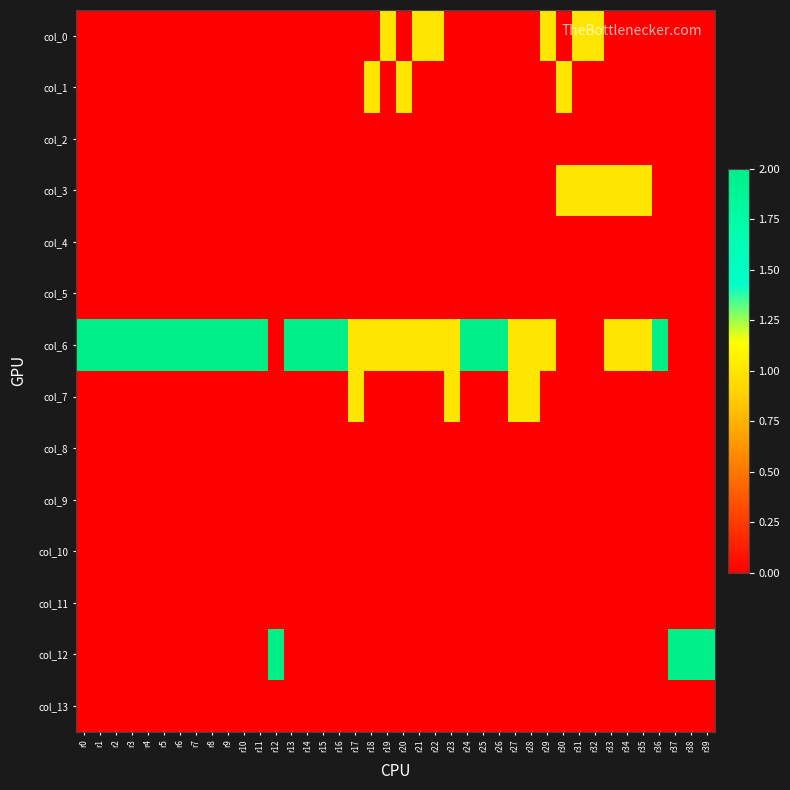

Reading left to right, list all the values displayed in this chart.

col_0: r0=0	r1=0	r2=0	r3=0	r4=0	r5=0	r6=0	r7=0	r8=0	r9=0	r10=0	r11=0	r12=0	r13=0	r14=0	r15=0	r16=0	r17=0	r18=0	r19=1	r20=0	r21=1	r22=1	r23=0	r24=0	r25=0	r26=0	r27=0	r28=0	r29=1	r30=0	r31=1	r32=1	r33=0	r34=0	r35=0	r36=0	r37=0	r38=0	r39=0
col_1: r0=0	r1=0	r2=0	r3=0	r4=0	r5=0	r6=0	r7=0	r8=0	r9=0	r10=0	r11=0	r12=0	r13=0	r14=0	r15=0	r16=0	r17=0	r18=1	r19=0	r20=1	r21=0	r22=0	r23=0	r24=0	r25=0	r26=0	r27=0	r28=0	r29=0	r30=1	r31=0	r32=0	r33=0	r34=0	r35=0	r36=0	r37=0	r38=0	r39=0
col_2: r0=0	r1=0	r2=0	r3=0	r4=0	r5=0	r6=0	r7=0	r8=0	r9=0	r10=0	r11=0	r12=0	r13=0	r14=0	r15=0	r16=0	r17=0	r18=0	r19=0	r20=0	r21=0	r22=0	r23=0	r24=0	r25=0	r26=0	r27=0	r28=0	r29=0	r30=0	r31=0	r32=0	r33=0	r34=0	r35=0	r36=0	r37=0	r38=0	r39=0
col_3: r0=0	r1=0	r2=0	r3=0	r4=0	r5=0	r6=0	r7=0	r8=0	r9=0	r10=0	r11=0	r12=0	r13=0	r14=0	r15=0	r16=0	r17=0	r18=0	r19=0	r20=0	r21=0	r22=0	r23=0	r24=0	r25=0	r26=0	r27=0	r28=0	r29=0	r30=1	r31=1	r32=1	r33=1	r34=1	r35=1	r36=0	r37=0	r38=0	r39=0
col_4: r0=0	r1=0	r2=0	r3=0	r4=0	r5=0	r6=0	r7=0	r8=0	r9=0	r10=0	r11=0	r12=0	r13=0	r14=0	r15=0	r16=0	r17=0	r18=0	r19=0	r20=0	r21=0	r22=0	r23=0	r24=0	r25=0	r26=0	r27=0	r28=0	r29=0	r30=0	r31=0	r32=0	r33=0	r34=0	r35=0	r36=0	r37=0	r38=0	r39=0
col_5: r0=0	r1=0	r2=0	r3=0	r4=0	r5=0	r6=0	r7=0	r8=0	r9=0	r10=0	r11=0	r12=0	r13=0	r14=0	r15=0	r16=0	r17=0	r18=0	r19=0	r20=0	r21=0	r22=0	r23=0	r24=0	r25=0	r26=0	r27=0	r28=0	r29=0	r30=0	r31=0	r32=0	r33=0	r34=0	r35=0	r36=0	r37=0	r38=0	r39=0
col_6: r0=2	r1=2	r2=2	r3=2	r4=2	r5=2	r6=2	r7=2	r8=2	r9=2	r10=2	r11=2	r12=0	r13=2	r14=2	r15=2	r16=2	r17=1	r18=1	r19=1	r20=1	r21=1	r22=1	r23=1	r24=2	r25=2	r26=2	r27=1	r28=1	r29=1	r30=0	r31=0	r32=0	r33=1	r34=1	r35=1	r36=2	r37=0	r38=0	r39=0
col_7: r0=0	r1=0	r2=0	r3=0	r4=0	r5=0	r6=0	r7=0	r8=0	r9=0	r10=0	r11=0	r12=0	r13=0	r14=0	r15=0	r16=0	r17=1	r18=0	r19=0	r20=0	r21=0	r22=0	r23=1	r24=0	r25=0	r26=0	r27=1	r28=1	r29=0	r30=0	r31=0	r32=0	r33=0	r34=0	r35=0	r36=0	r37=0	r38=0	r39=0
col_8: r0=0	r1=0	r2=0	r3=0	r4=0	r5=0	r6=0	r7=0	r8=0	r9=0	r10=0	r11=0	r12=0	r13=0	r14=0	r15=0	r16=0	r17=0	r18=0	r19=0	r20=0	r21=0	r22=0	r23=0	r24=0	r25=0	r26=0	r27=0	r28=0	r29=0	r30=0	r31=0	r32=0	r33=0	r34=0	r35=0	r36=0	r37=0	r38=0	r39=0
col_9: r0=0	r1=0	r2=0	r3=0	r4=0	r5=0	r6=0	r7=0	r8=0	r9=0	r10=0	r11=0	r12=0	r13=0	r14=0	r15=0	r16=0	r17=0	r18=0	r19=0	r20=0	r21=0	r22=0	r23=0	r24=0	r25=0	r26=0	r27=0	r28=0	r29=0	r30=0	r31=0	r32=0	r33=0	r34=0	r35=0	r36=0	r37=0	r38=0	r39=0
col_10: r0=0	r1=0	r2=0	r3=0	r4=0	r5=0	r6=0	r7=0	r8=0	r9=0	r10=0	r11=0	r12=0	r13=0	r14=0	r15=0	r16=0	r17=0	r18=0	r19=0	r20=0	r21=0	r22=0	r23=0	r24=0	r25=0	r26=0	r27=0	r28=0	r29=0	r30=0	r31=0	r32=0	r33=0	r34=0	r35=0	r36=0	r37=0	r38=0	r39=0
col_11: r0=0	r1=0	r2=0	r3=0	r4=0	r5=0	r6=0	r7=0	r8=0	r9=0	r10=0	r11=0	r12=0	r13=0	r14=0	r15=0	r16=0	r17=0	r18=0	r19=0	r20=0	r21=0	r22=0	r23=0	r24=0	r25=0	r26=0	r27=0	r28=0	r29=0	r30=0	r31=0	r32=0	r33=0	r34=0	r35=0	r36=0	r37=0	r38=0	r39=0
col_12: r0=0	r1=0	r2=0	r3=0	r4=0	r5=0	r6=0	r7=0	r8=0	r9=0	r10=0	r11=0	r12=2	r13=0	r14=0	r15=0	r16=0	r17=0	r18=0	r19=0	r20=0	r21=0	r22=0	r23=0	r24=0	r25=0	r26=0	r27=0	r28=0	r29=0	r30=0	r31=0	r32=0	r33=0	r34=0	r35=0	r36=0	r37=2	r38=2	r39=2
col_13: r0=0	r1=0	r2=0	r3=0	r4=0	r5=0	r6=0	r7=0	r8=0	r9=0	r10=0	r11=0	r12=0	r13=0	r14=0	r15=0	r16=0	r17=0	r18=0	r19=0	r20=0	r21=0	r22=0	r23=0	r24=0	r25=0	r26=0	r27=0	r28=0	r29=0	r30=0	r31=0	r32=0	r33=0	r34=0	r35=0	r36=0	r37=0	r38=0	r39=0